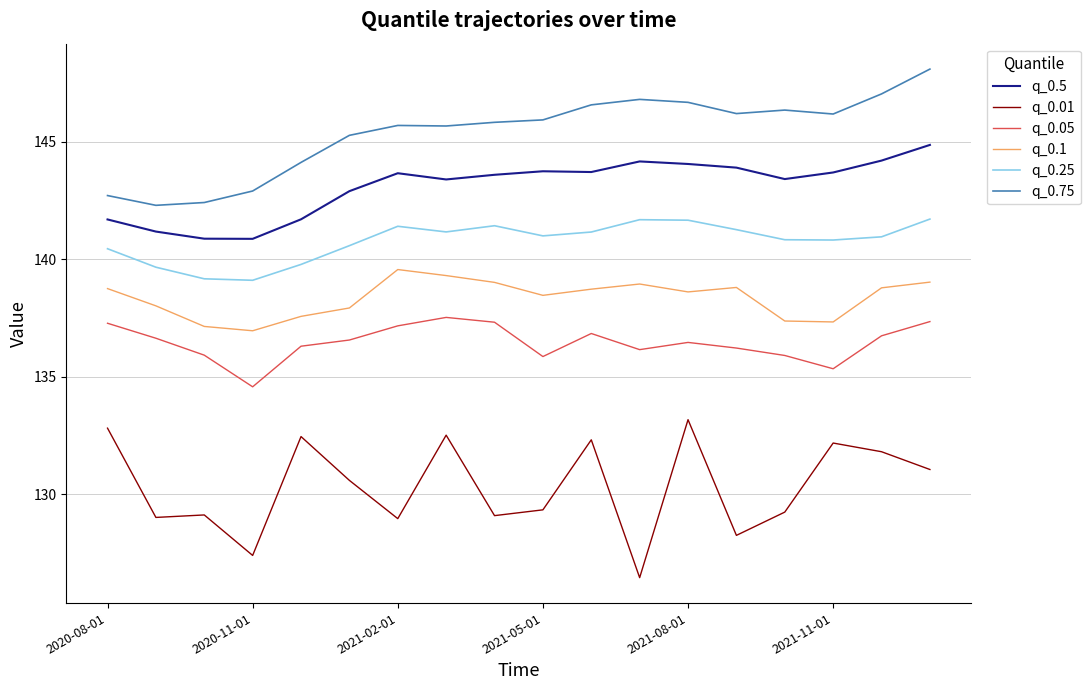

What is the lowest value of the q_0.75 series?

142.3